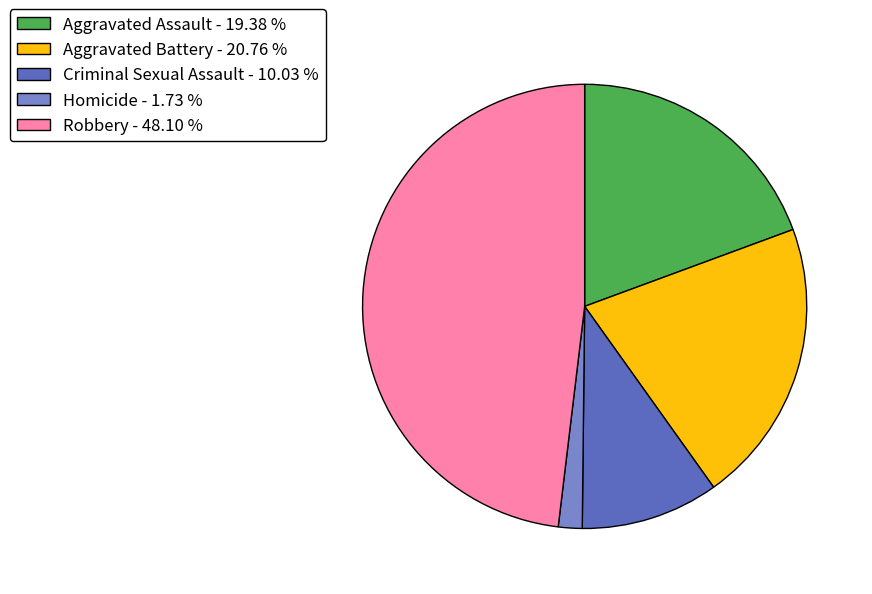

What is the ratio of the value at Aggravated Assault - 19.38 % to the value at Criminal Sexual Assault - 10.03 %?

1.9